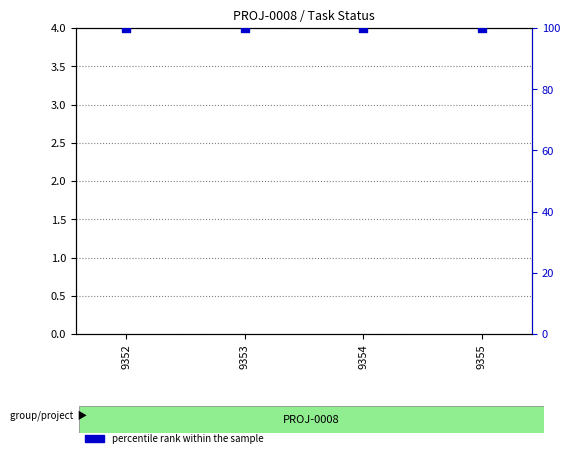

What is the total value across all series at 9355?

100